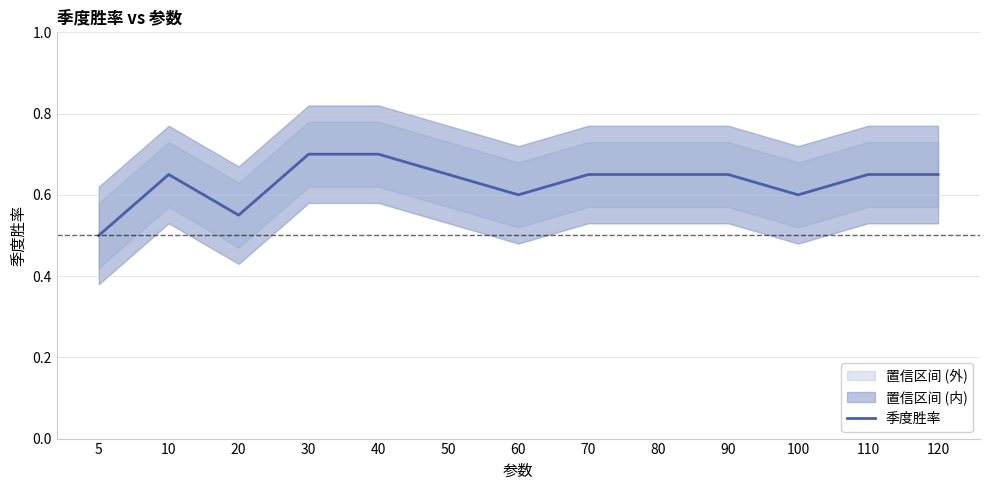

Rank the categories by value from highest to lowest.

30, 40, 10, 50, 70, 80, 90, 110, 120, 60, 100, 20, 5